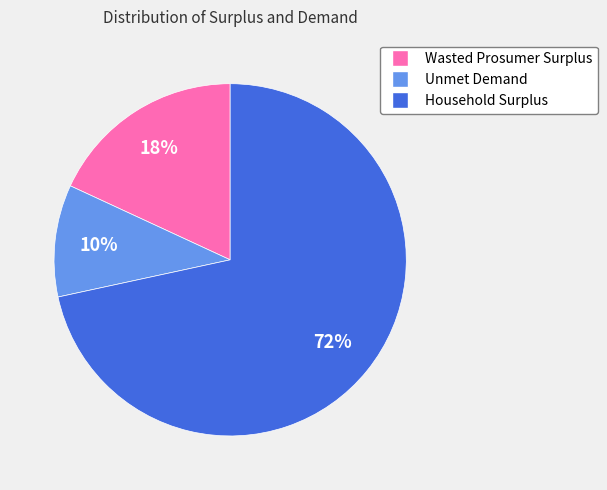

Which has a higher value, Wasted Prosumer Surplus or Household Surplus?

Household Surplus